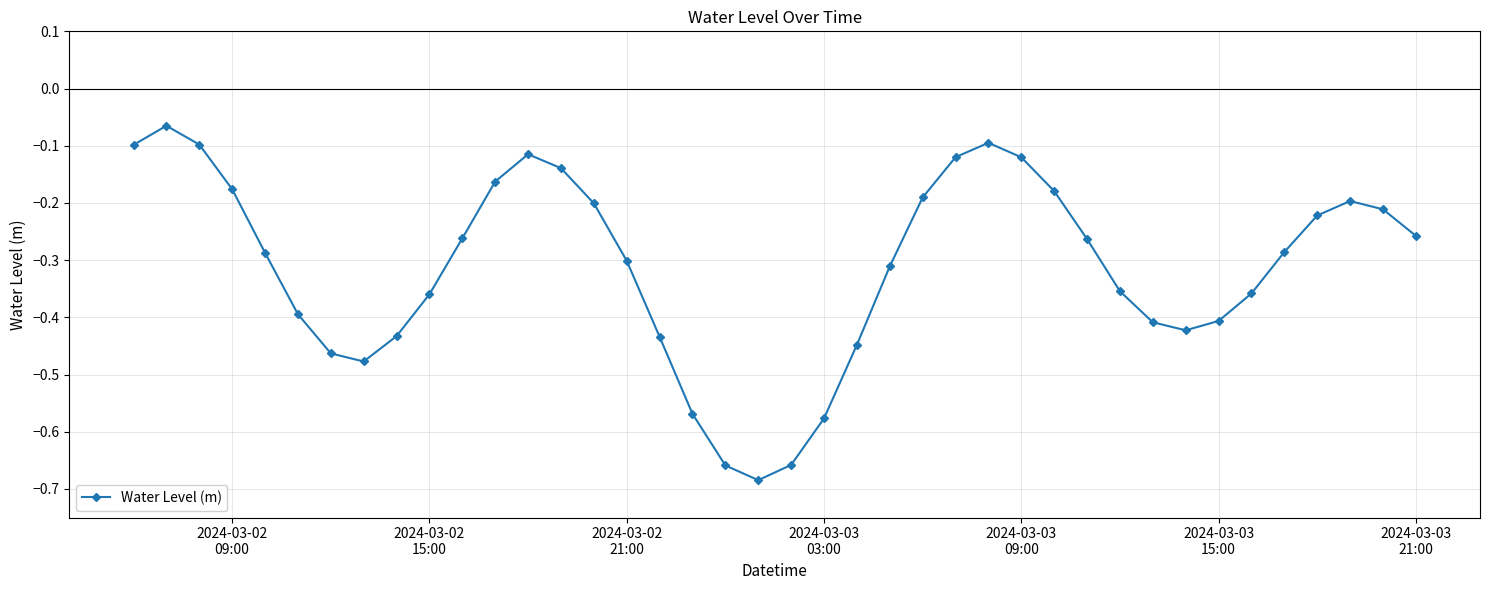

True or false: there are more than 2 points higher than both neighbors.

True